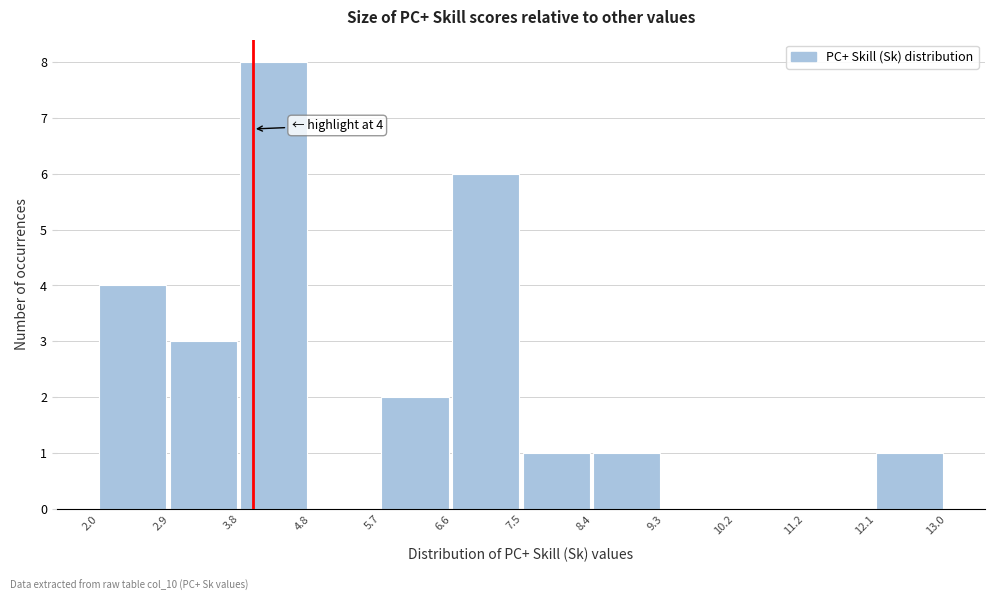

Over which range of the x-axis is the bar tallest?

3.8 to 4.8